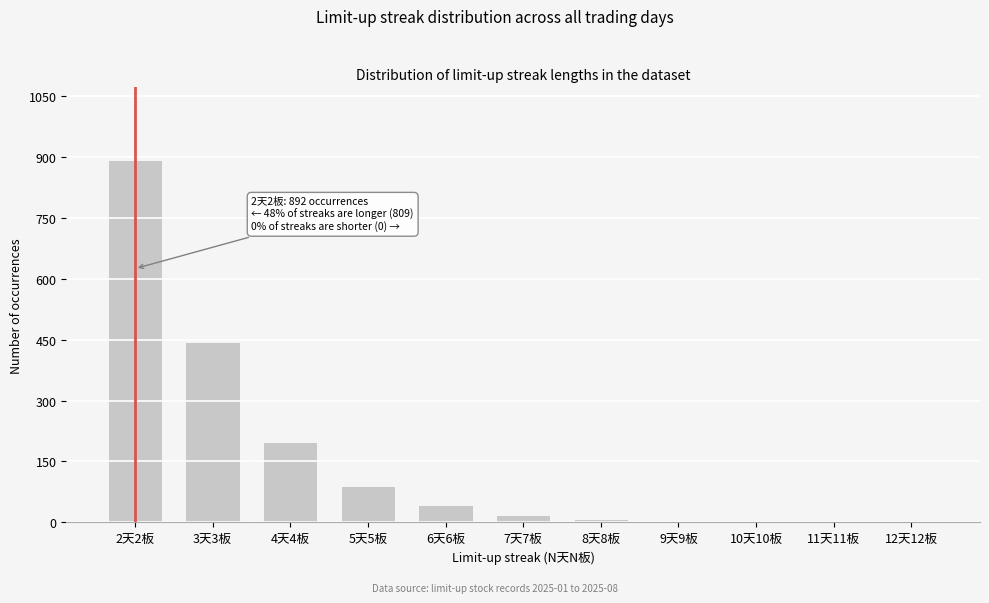

Which category has the highest value across all series?

2天2板